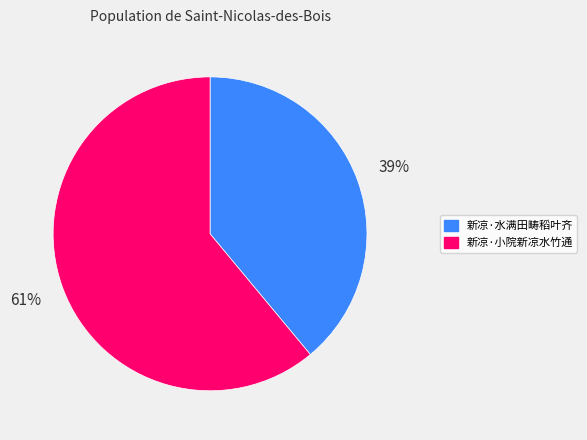

To the nearest percent, what is the average slice percentage?

50%